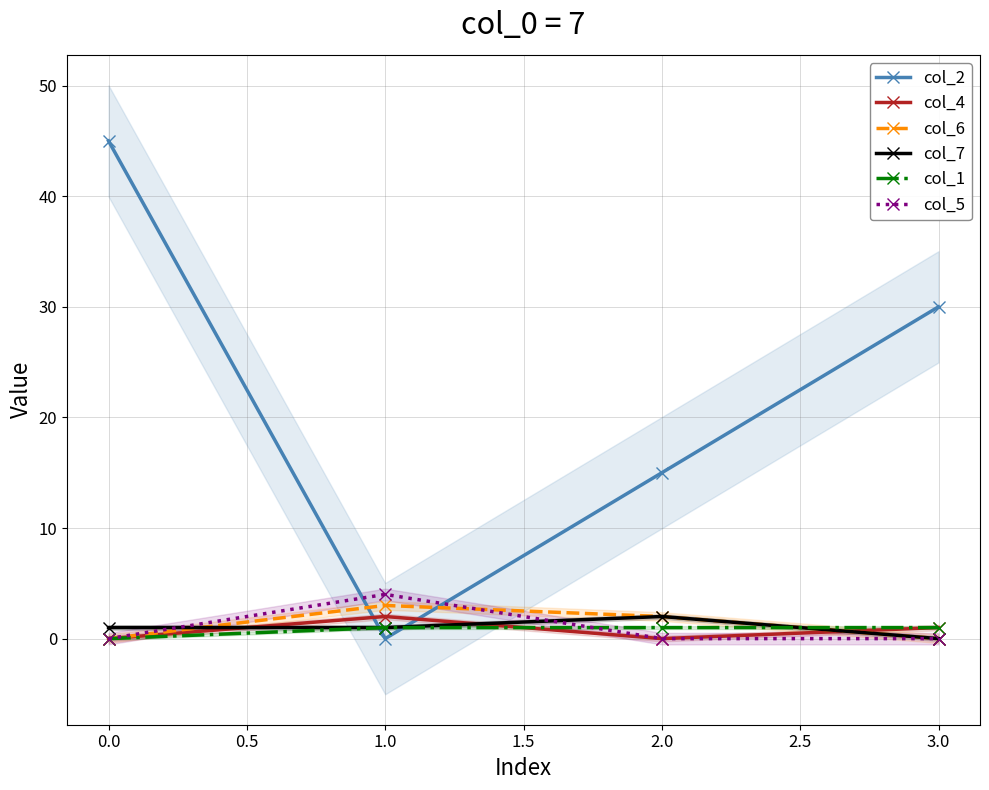

Where do col_2 and col_5 first cross each other?

0.0 and 1.0